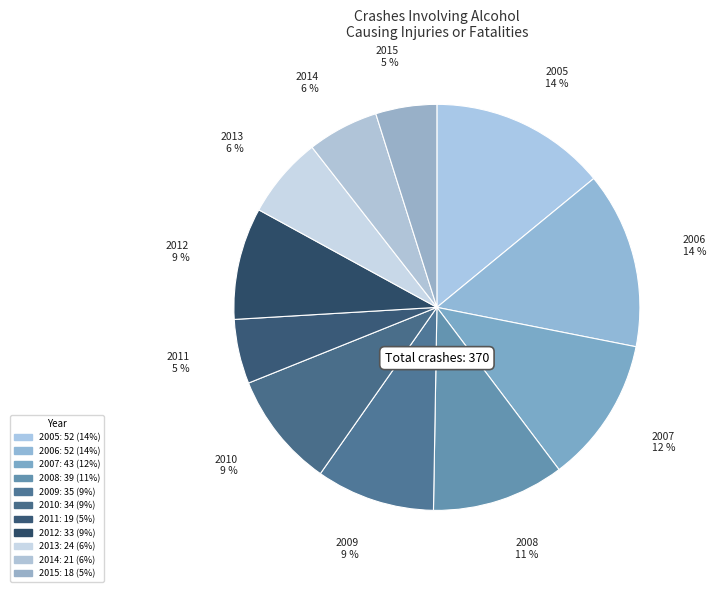

Is there any slice that represents more than half of the pie?

No